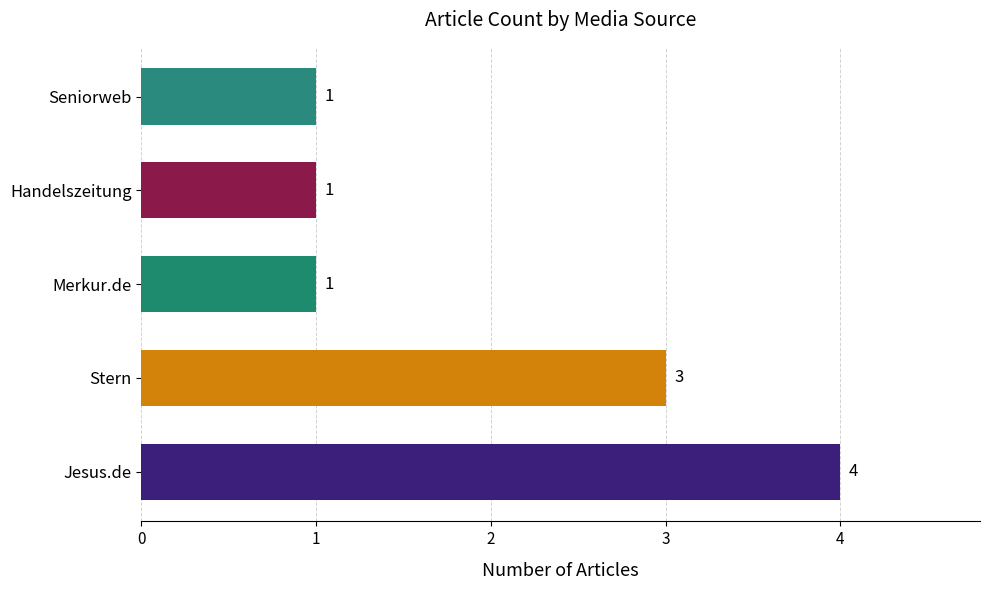

Does the chart contain any negative values?

No